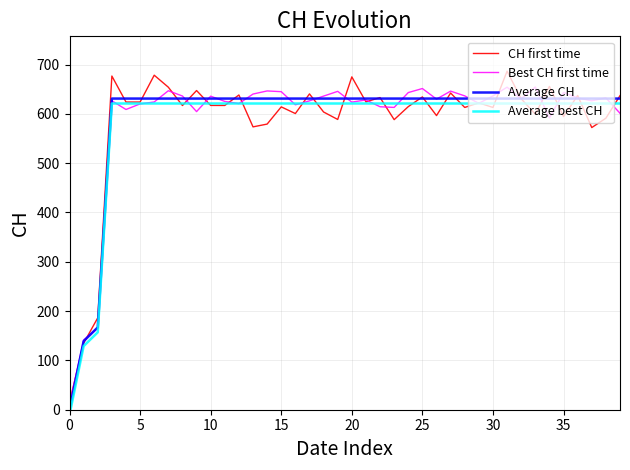

At which category is the sum across all series the highest?

31